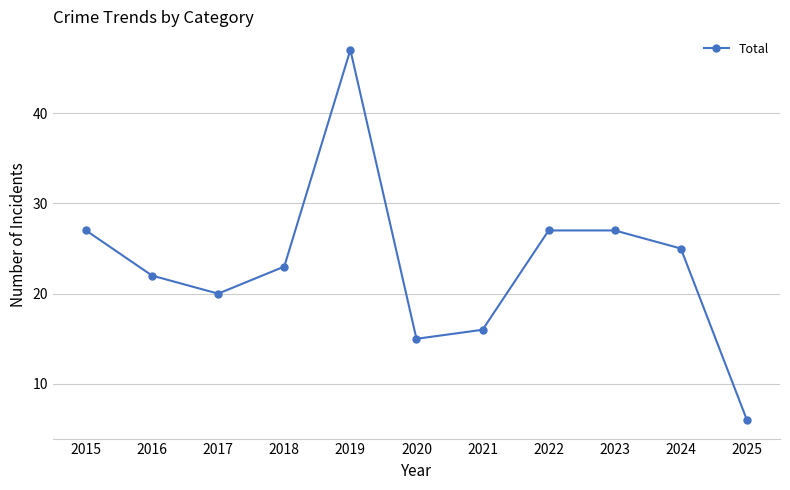

What is the difference between the values at 2017 and 2015?

7